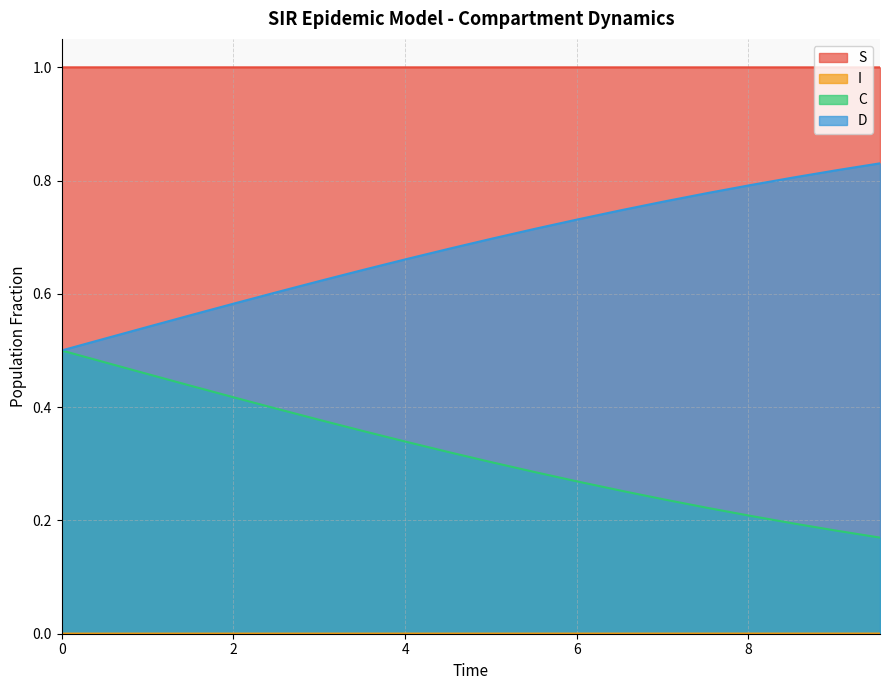

What is the label of the 7th point from the left?

3.0100334448160533